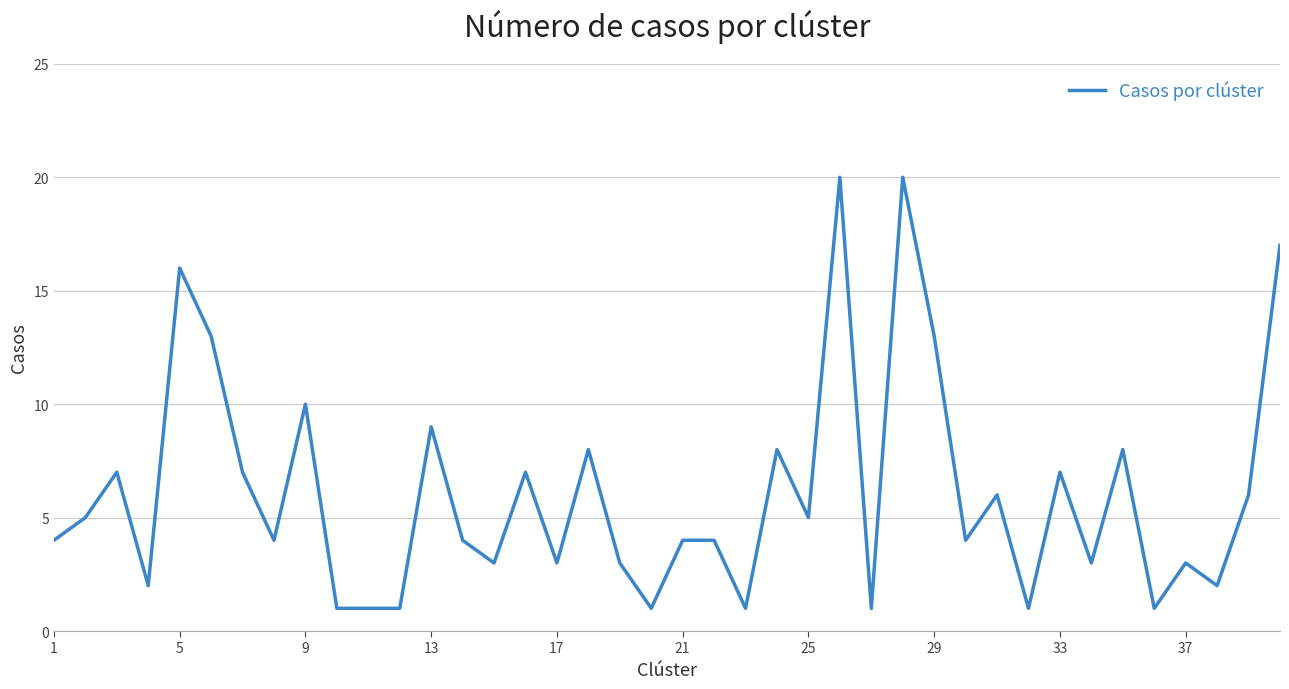

What is the maximum value shown in the chart?

20